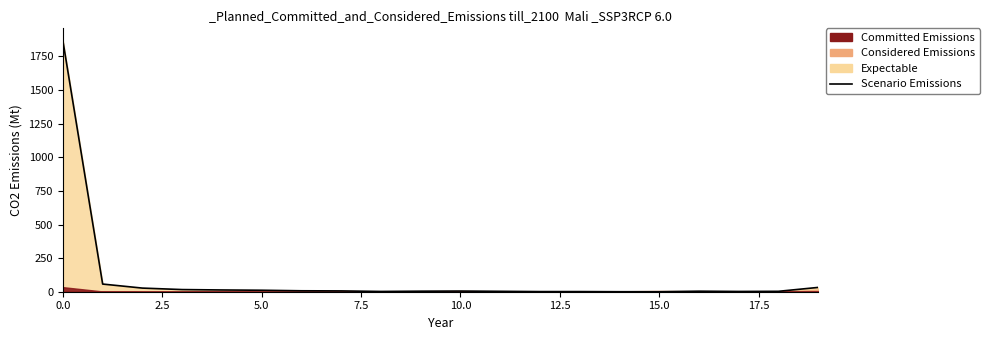

Count the number of categories in the chart.

20